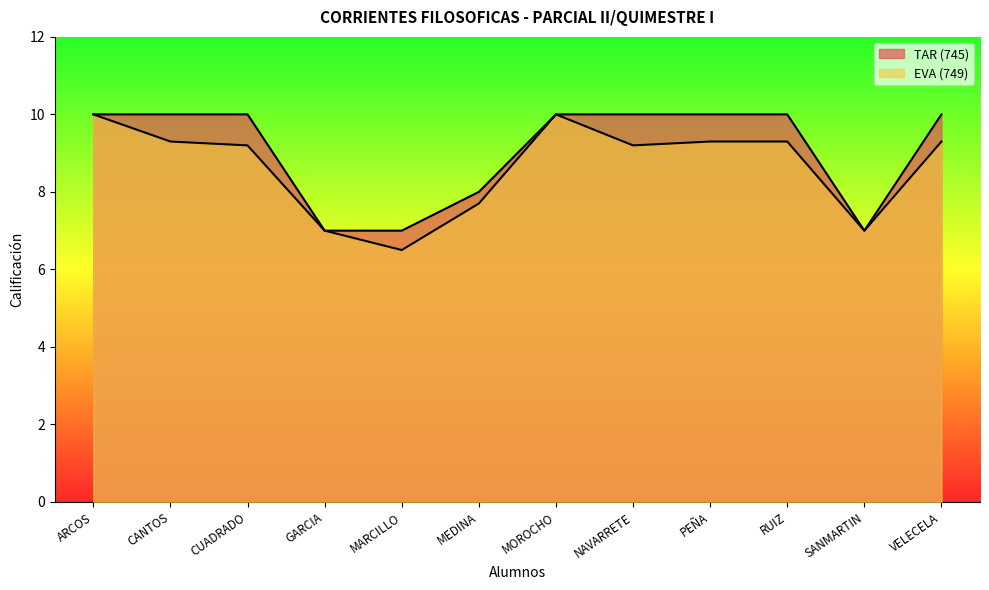

Which series has the widest spread of values?

EVA (749)